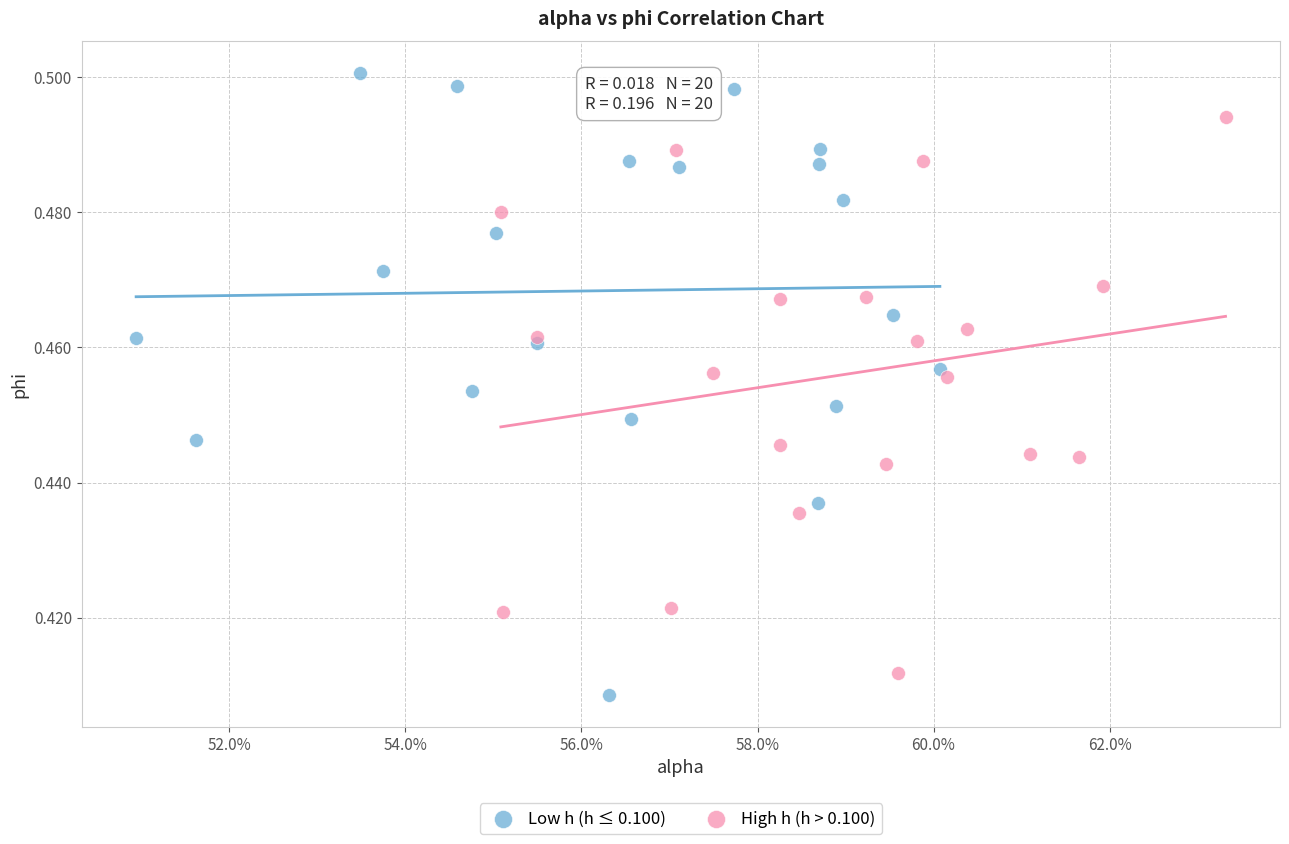

What are all the series names shown in the legend?

Low h (h ≤ 0.100), High h (h > 0.100)